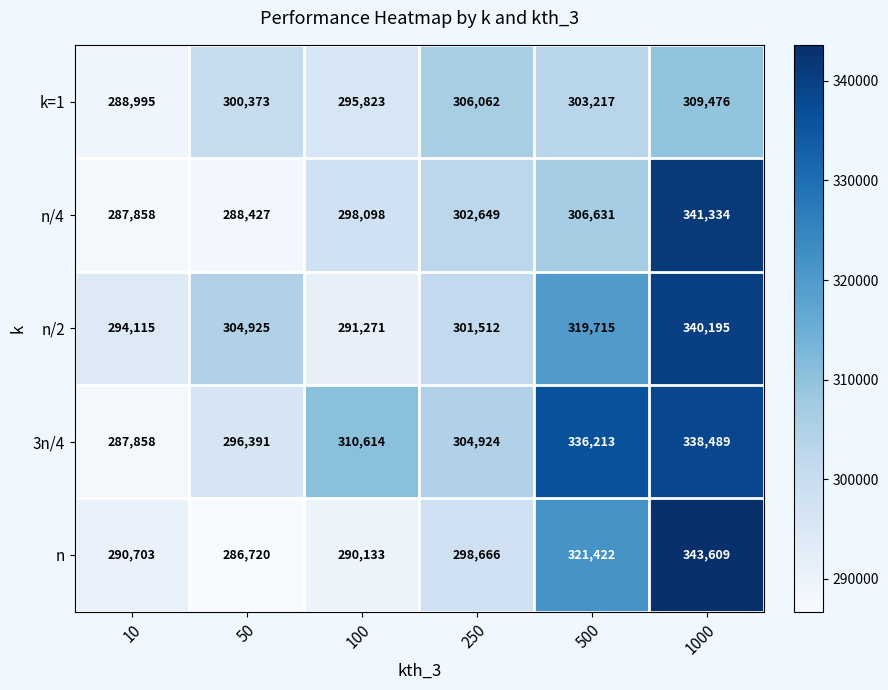

Rank the series at 50 from lowest to highest value.

n, n/4, 3n/4, k=1, n/2